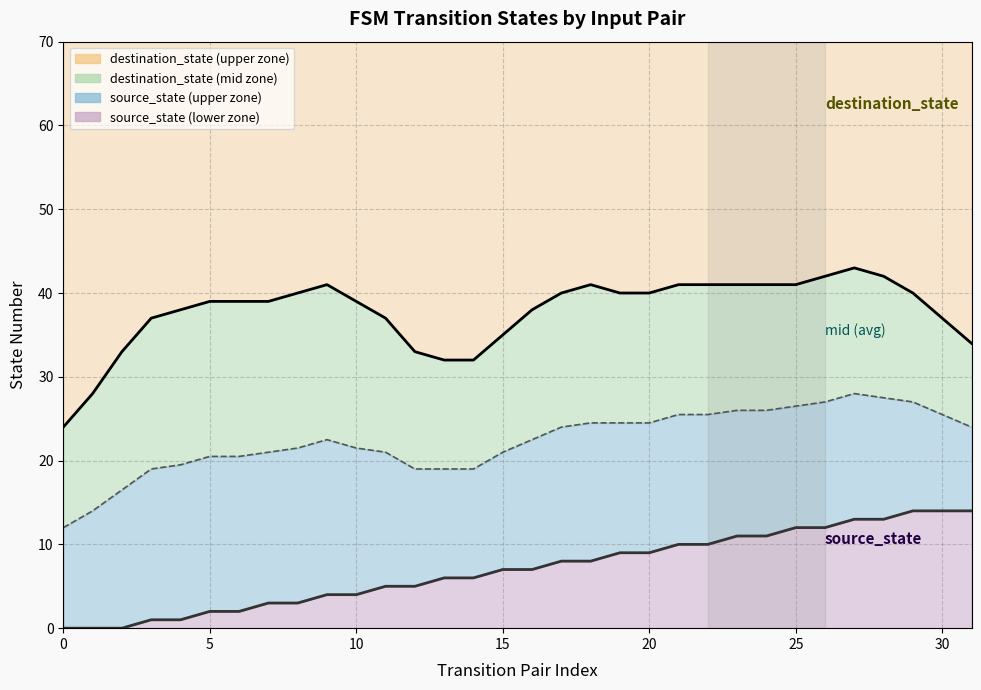

True or false: destination_state line and source_state line cross at least once.

False